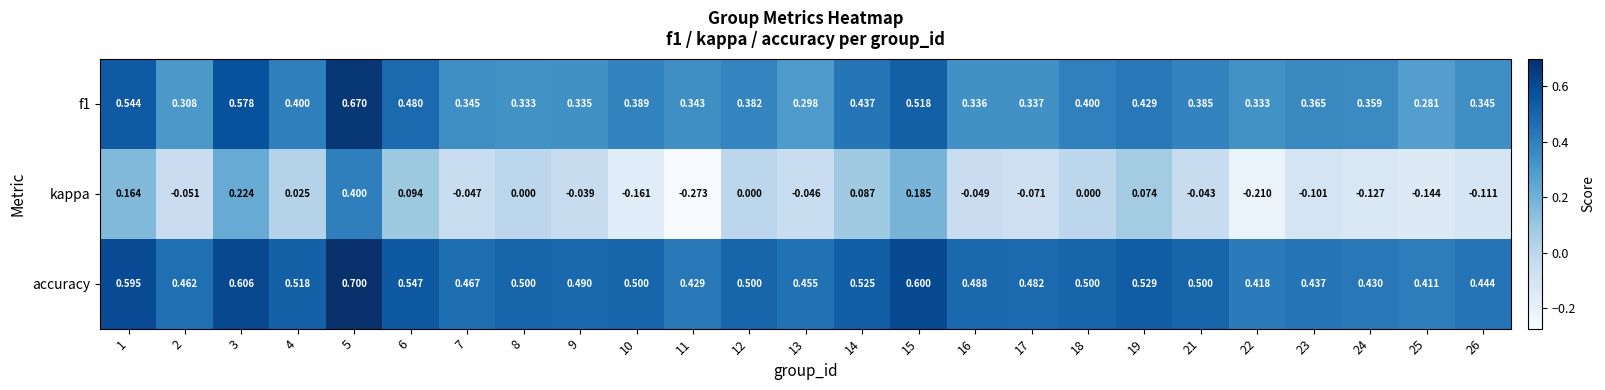

Is the value of f1 at 6 greater than the value of accuracy at 13?

Yes